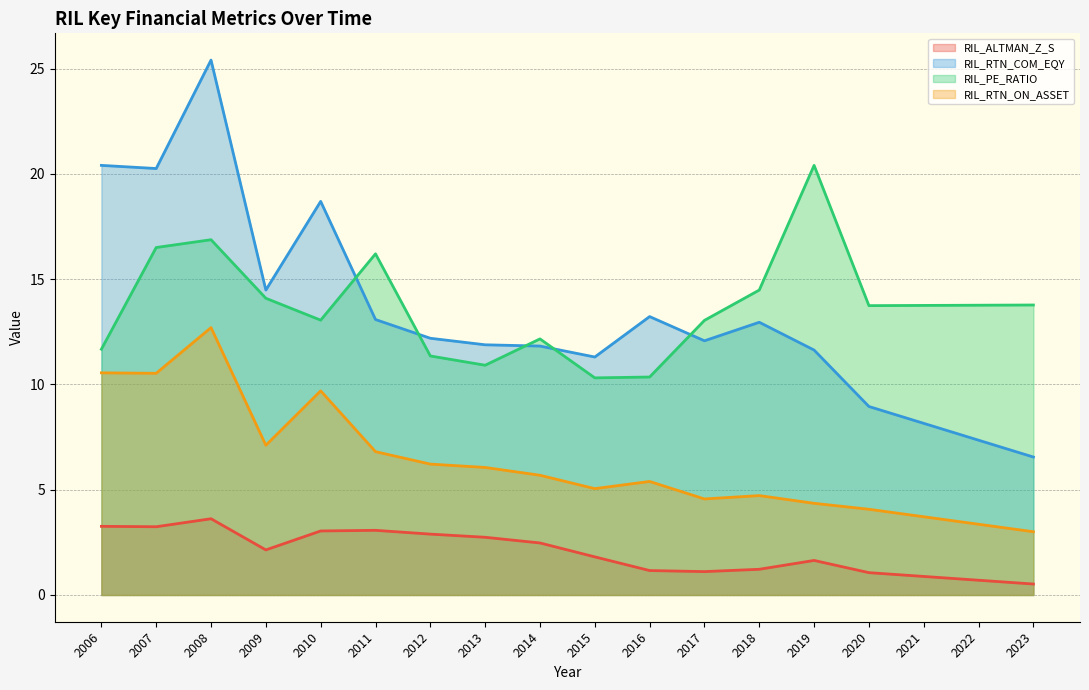

Is the value of RIL_RTN_ON_ASSET at 2018 greater than the value of RIL_RTN_COM_EQY at 2019?

No